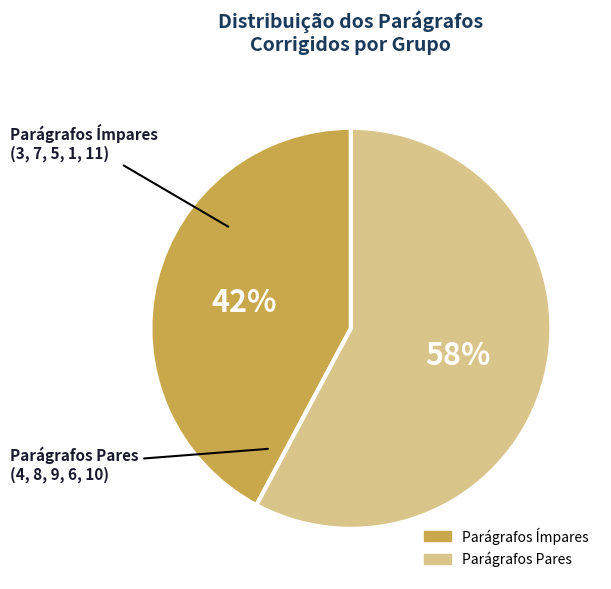

How many segments does this pie chart have?

2